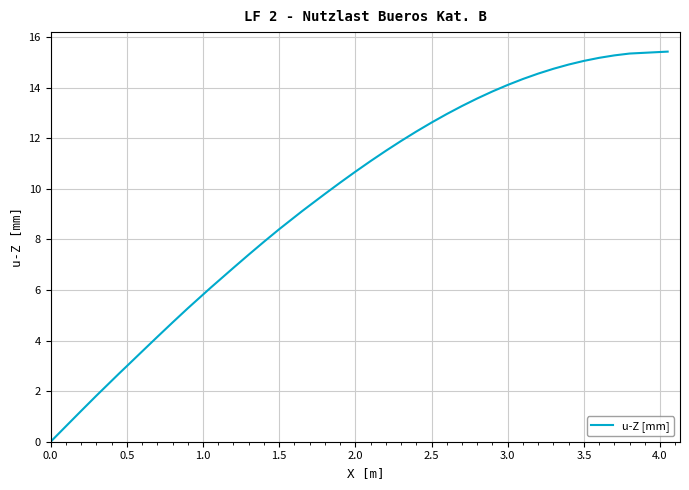

What is the difference between the second highest and minimum values?

15.4